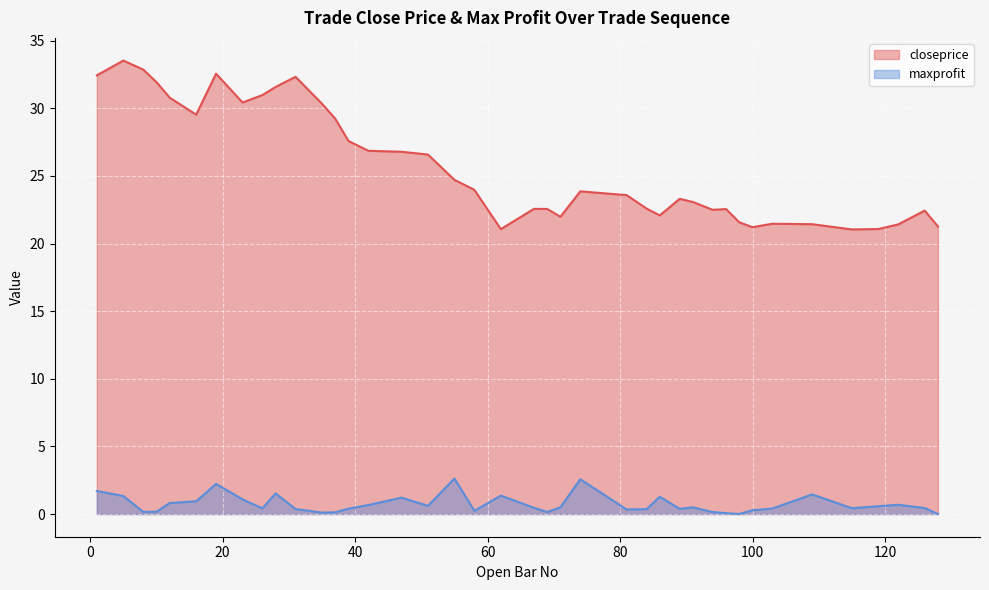

What is the spread (max minus min) of values at 35?

30.2